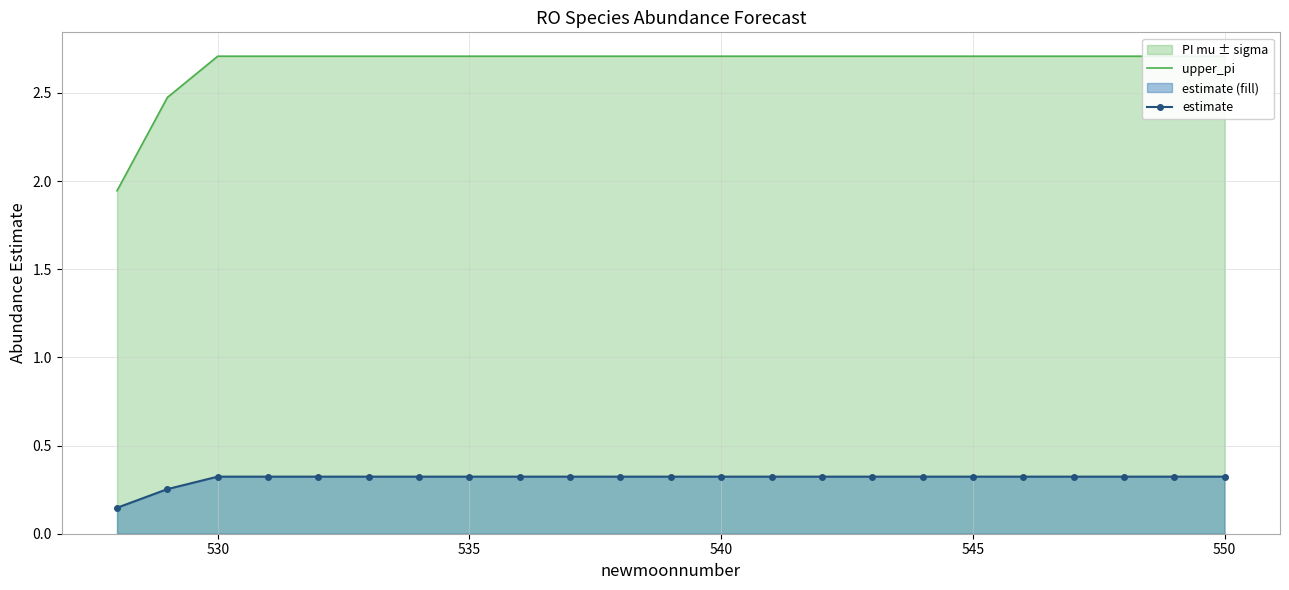

What is the value of the upper_pi point at the 23rd from the left?

2.7